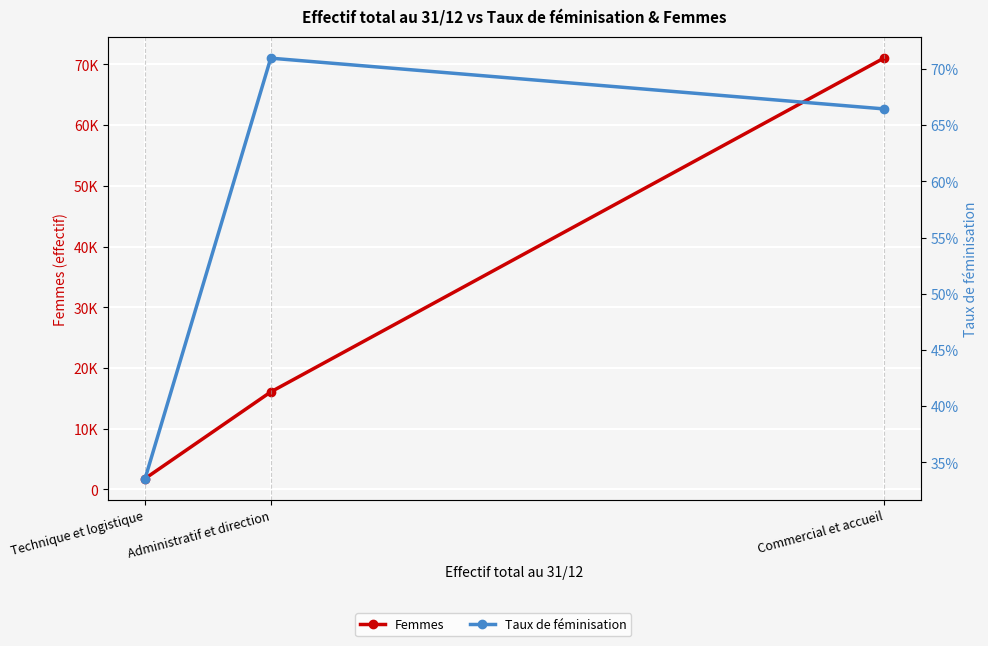

Rank the categories by Femmes value from highest to lowest.

Commercial et accueil, Administratif et direction, Technique et logistique